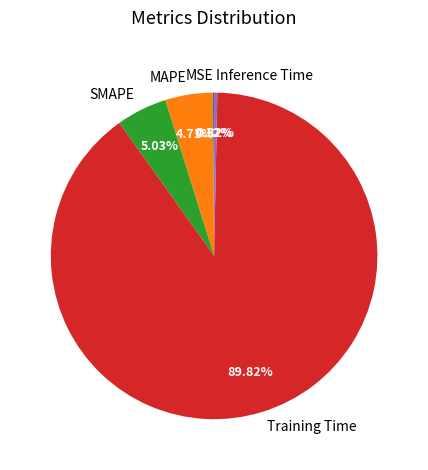

Approximately how many times larger is the value at MAPE compared to Training Time?

0.1